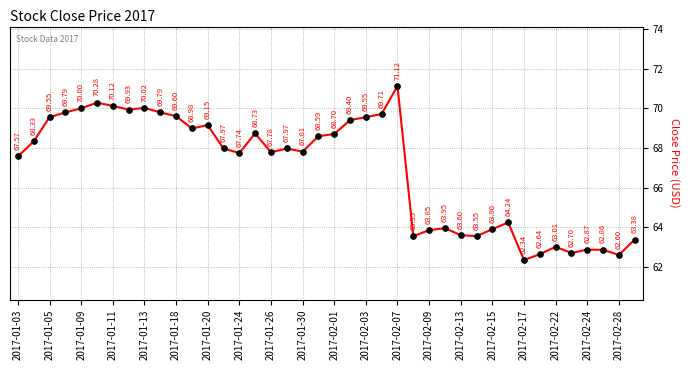

What is the difference between the second highest and second lowest values?

7.7